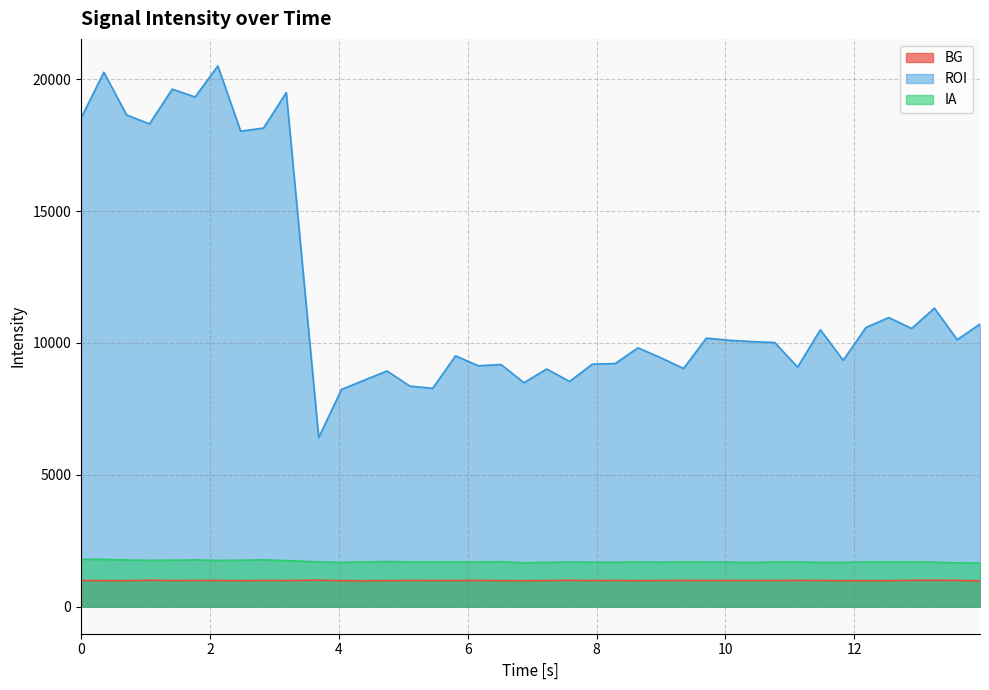

How many lines are shown in the chart?

3